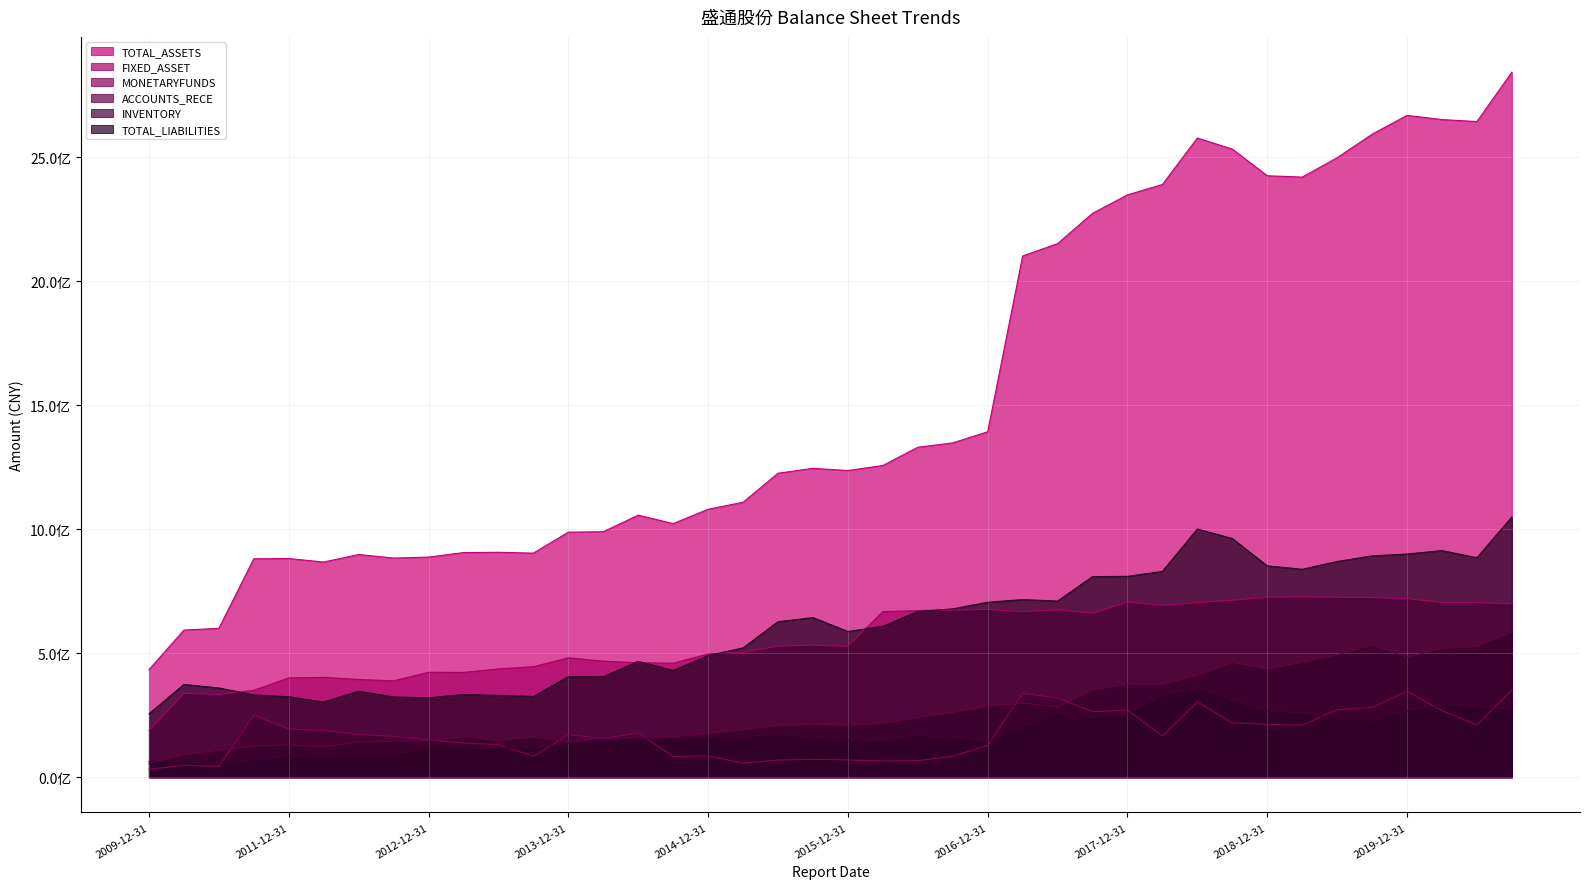

At which label does INVENTORY first exceed 160712725?

2014-12-31